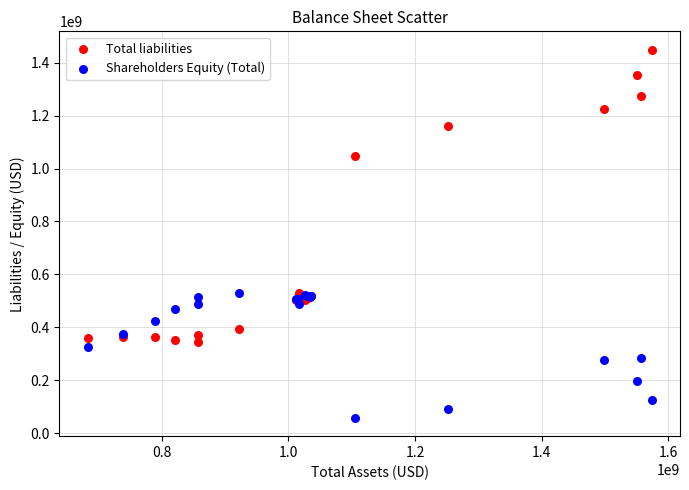

In the Total liabilities series, what Y value is closest to 896467000?

1047000000